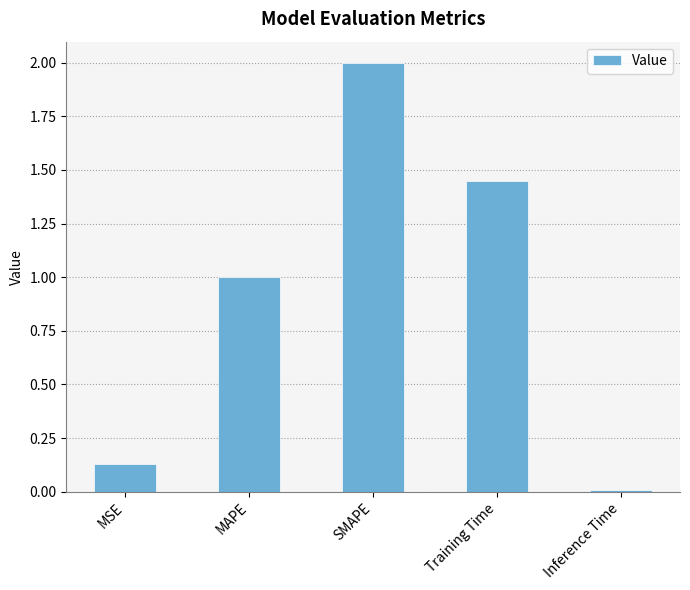

List the labels in order of value, largest first.

SMAPE, Training Time, MAPE, MSE, Inference Time